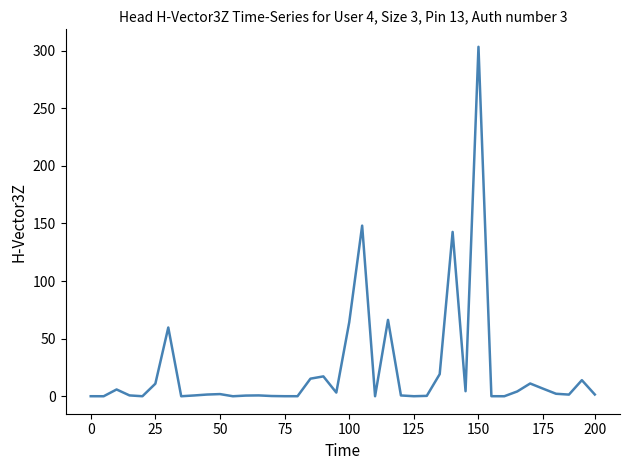

What is the greatest value displayed?

303.2